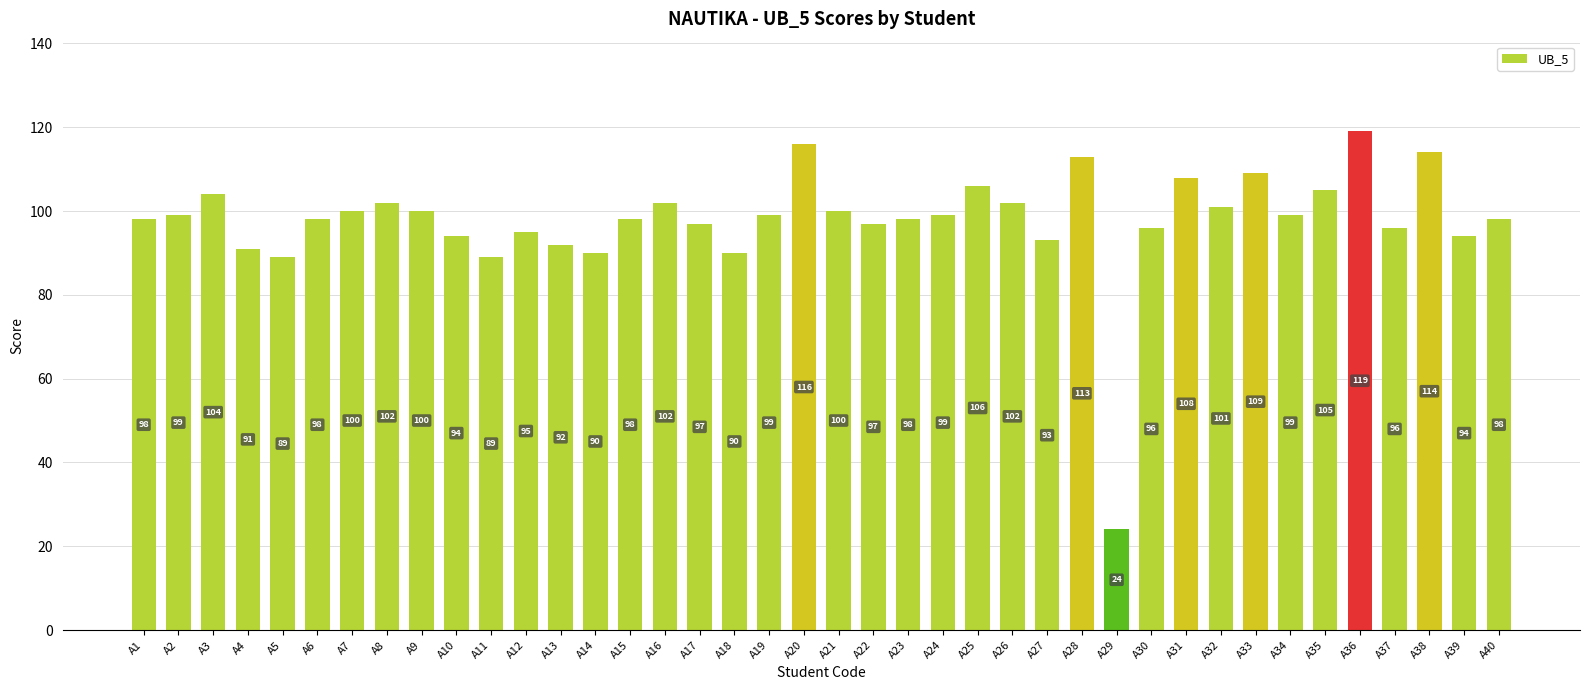

Does the chart contain any negative values?

No